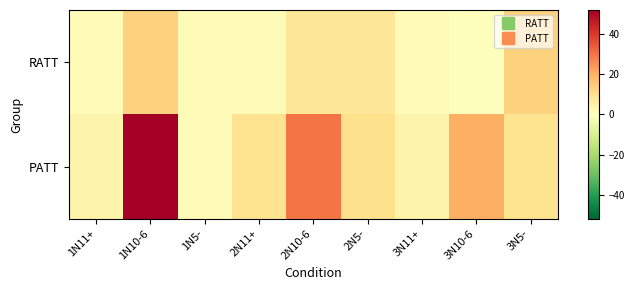

Reading left to right, extract all data points from this chart.

RATT: 1N11+=1	1N10-6=13	1N5-=1	2N11+=1	2N10-6=8	2N5-=8	3N11+=1	3N10-6=0	3N5-=13
PATT: 1N11+=4	1N10-6=52	1N5-=1	2N11+=9	2N10-6=30	2N5-=10	3N11+=4	3N10-6=20	3N5-=9